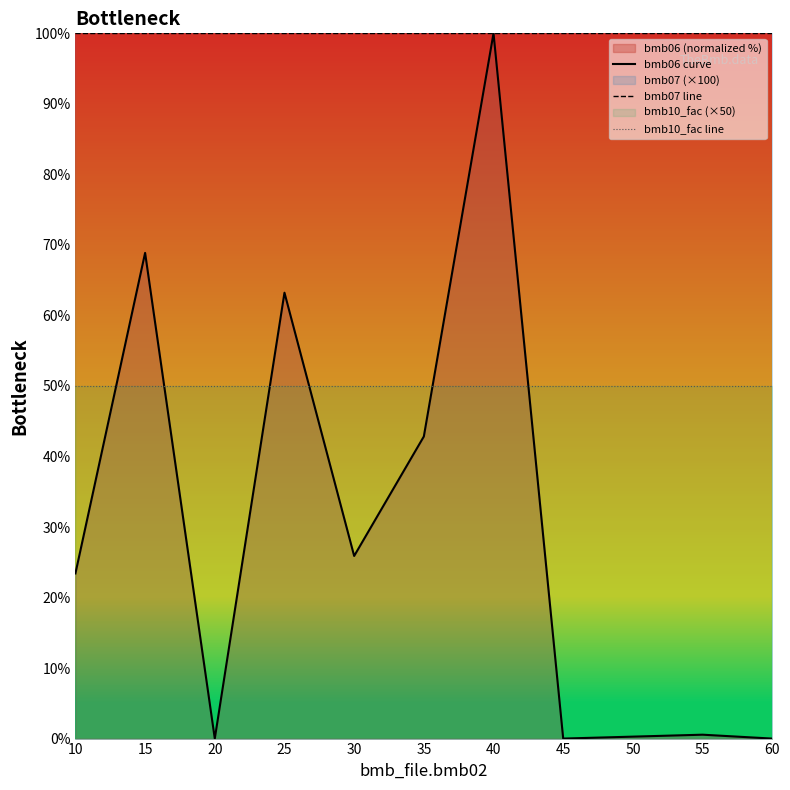

What is the greatest value displayed?

100.0